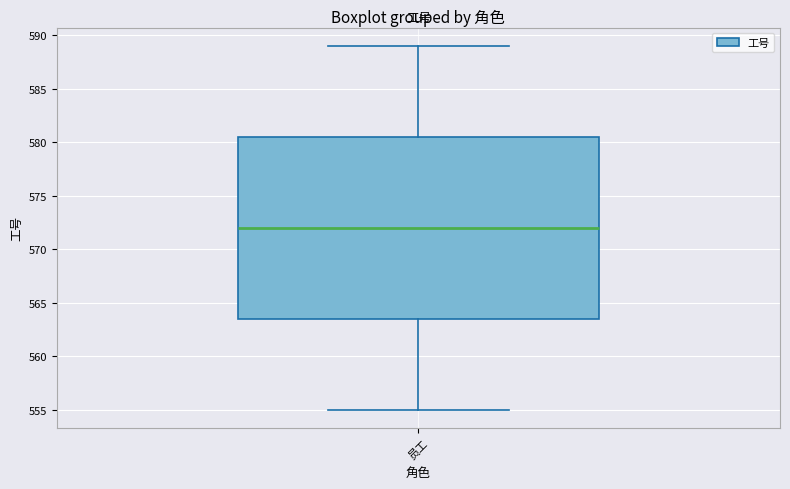

Read this box plot against the y-axis: the position of the median line, the range covered by the box, and the ends of both whiskers. The values are not printed on the chart, so give them approximately, as read against the axis.

median 572.0, box 563.5 to 580.5, whiskers 555.0 to 589.0